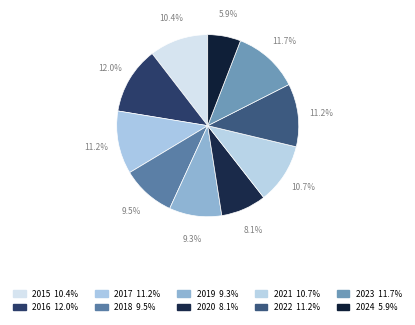

Is it true that 2023 is 12% of the pie?

True